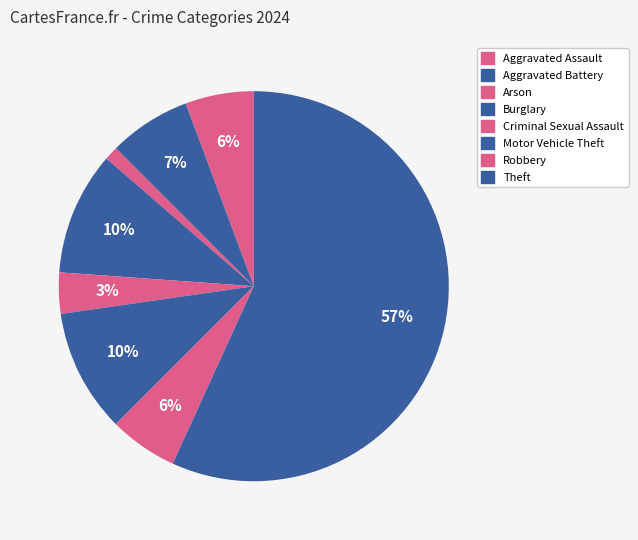

To the nearest percent, what is the average slice percentage?

12%